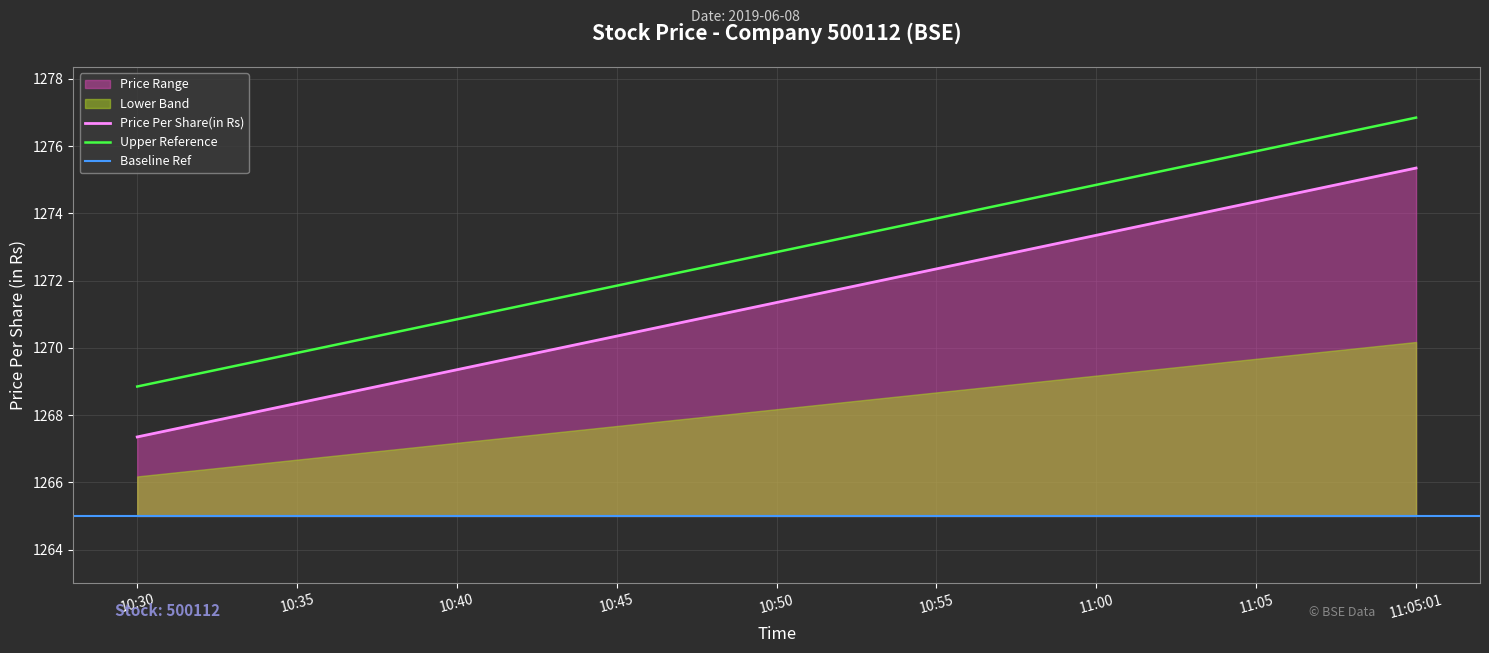

At which label does the data first exceed 1271?

10:50